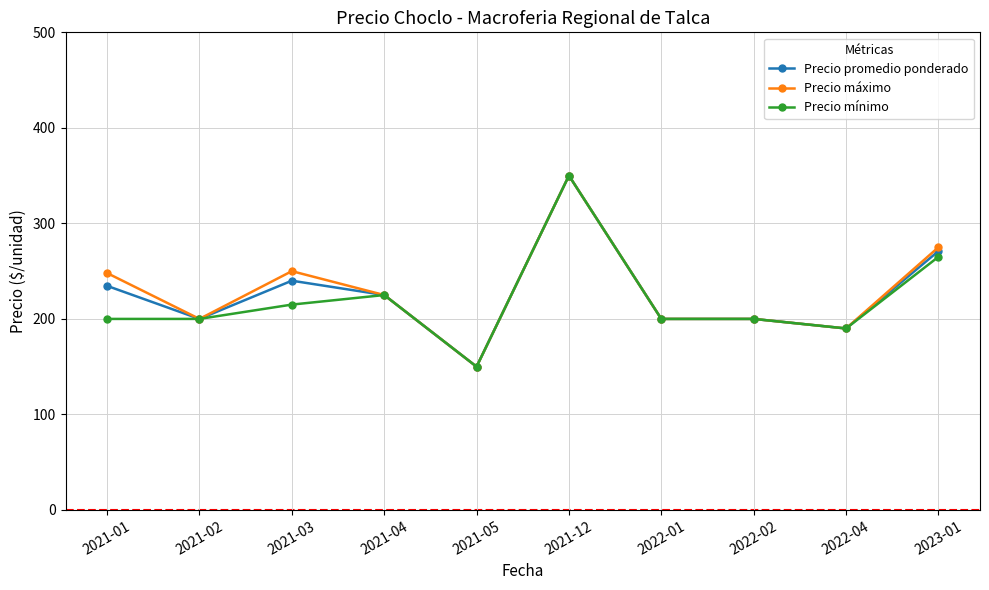

Does the chart have visible grid lines?

Yes